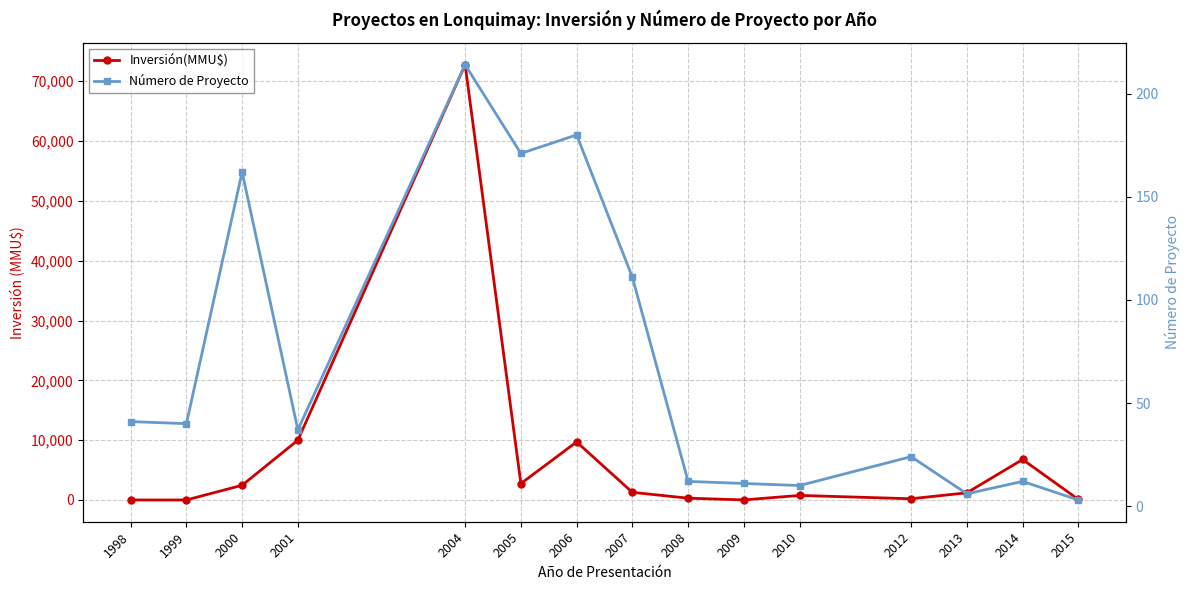

At which category does Inversión(MMU$) reach its first local peak?

2004